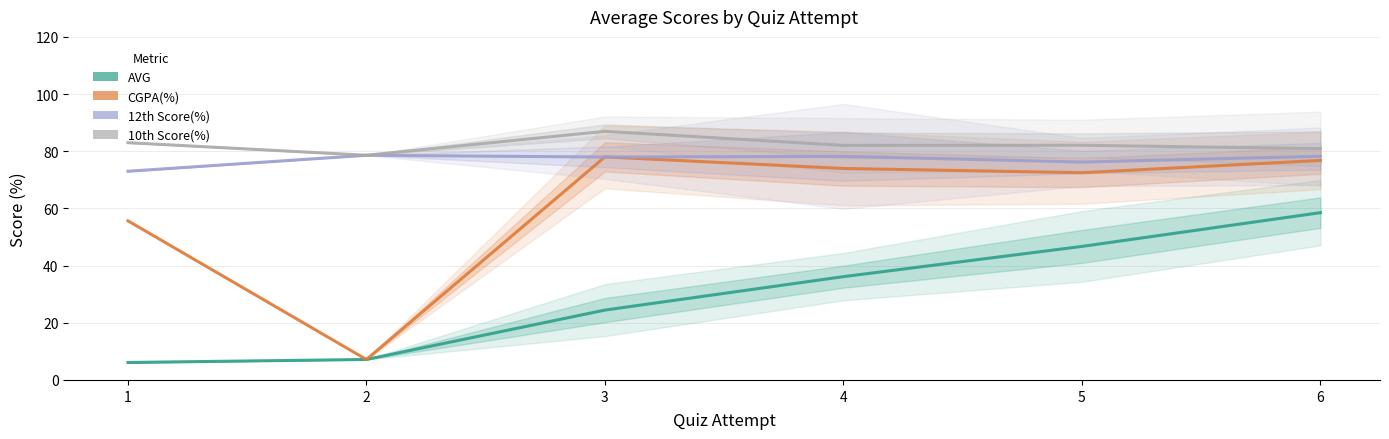

What is the greatest value displayed?

87.0